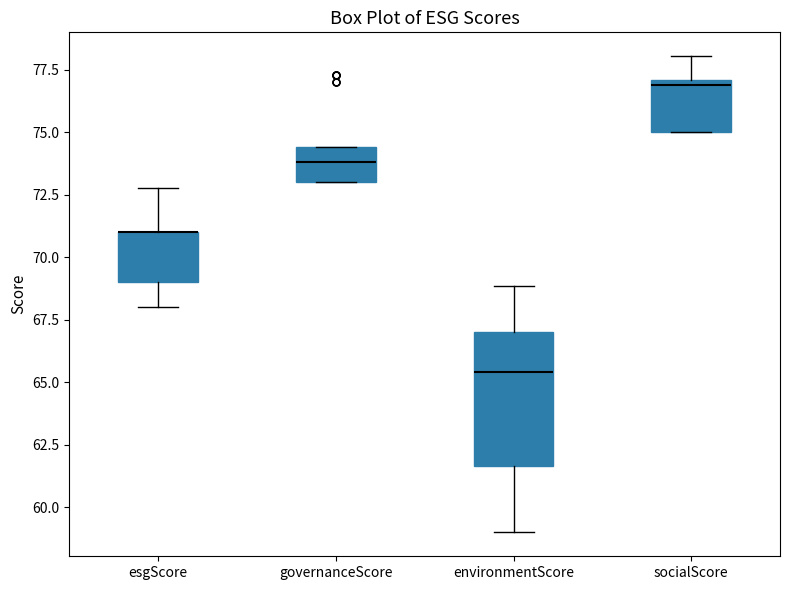

Reading left to right, transcribe this box plot: for each box, give where its median line is, the range the box spans, and where its two whiskers end, as read against the y-axis. The values are not printed on the chart, so give them approximately, as read against the axis.

esgScore: median 71.0 (drawn on the box's upper edge), box 69.0 to 71.0, whiskers 68.0 to 73.0
governanceScore: median 74.0, box 73.0 to 74.5, whiskers 73.0 to 74.5
environmentScore: median 65.5, box 61.5 to 67.0, whiskers 59.0 to 69.0
socialScore: median 77.0 (just below the box's upper edge), box 75.0 to 77.0, whiskers 75.0 to 78.0